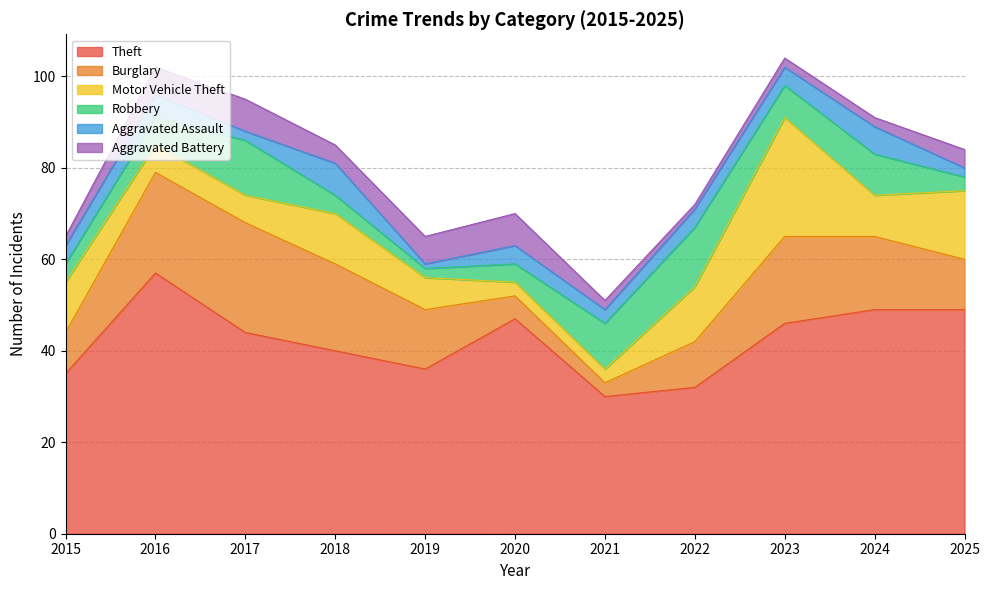

Reading right to left, transcribe all the data shown in this chart.

Theft: 2025=49	2024=49	2023=46	2022=32	2021=30	2020=47	2019=36	2018=40	2017=44	2016=57	2015=35
Burglary: 2025=11	2024=16	2023=19	2022=10	2021=3	2020=5	2019=13	2018=19	2017=24	2016=22	2015=9
Motor Vehicle Theft: 2025=15	2024=9	2023=26	2022=12	2021=3	2020=3	2019=7	2018=11	2017=6	2016=6	2015=11
Robbery: 2025=3	2024=9	2023=7	2022=13	2021=10	2020=4	2019=2	2018=4	2017=12	2016=6	2015=4
Aggravated Assault: 2025=2	2024=6	2023=4	2022=4	2021=3	2020=4	2019=1	2018=7	2017=2	2016=5	2015=4
Aggravated Battery: 2025=4	2024=2	2023=2	2022=1	2021=2	2020=7	2019=6	2018=4	2017=7	2016=6	2015=2